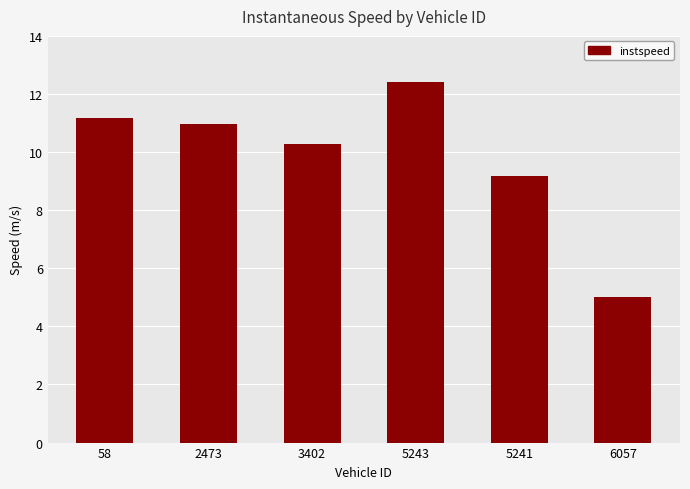

What is the sum of the values at 6057 and 5241?

14.2